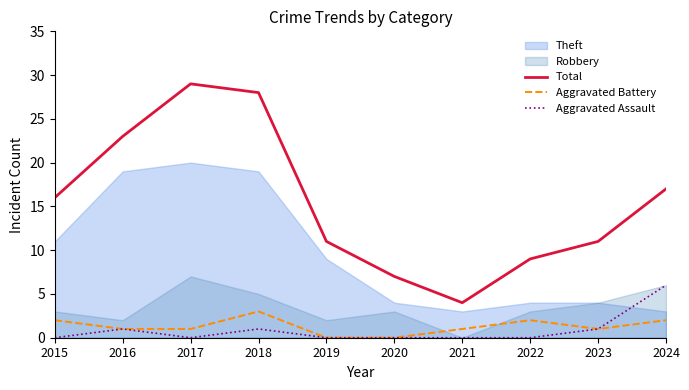

True or false: Total and Aggravated Assault cross at least once.

False